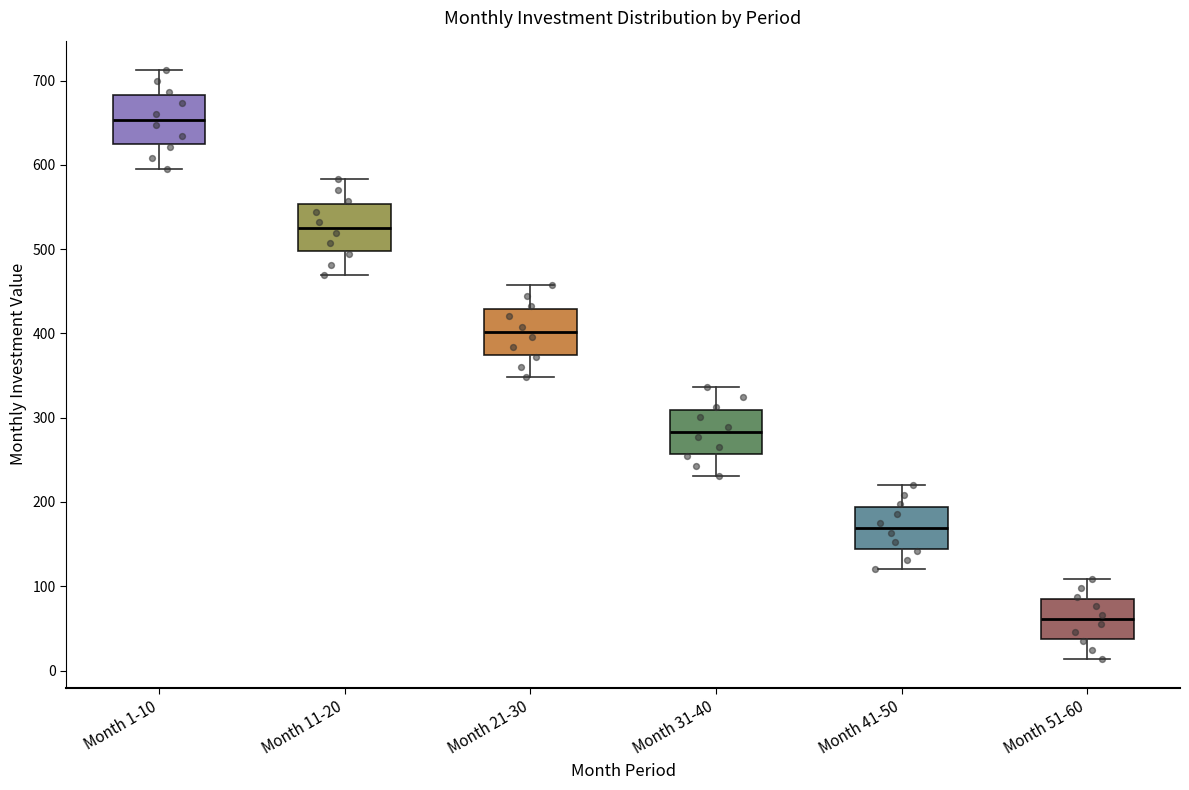

Reading left to right, transcribe this box plot: for each box, give where its median line is, the range the box spans, and where its two whiskers end, as read against the y-axis. The values are not printed on the chart, so give them approximately, as read against the axis.

Month 1-10: median 650, box 620 to 680, whiskers 600 to 710
Month 11-20: median 530, box 500 to 550, whiskers 470 to 580
Month 21-30: median 400, box 370 to 430, whiskers 350 to 460
Month 31-40: median 280, box 260 to 310, whiskers 230 to 340
Month 41-50: median 170, box 140 to 190, whiskers 120 to 220
Month 51-60: median 60, box 40 to 80, whiskers 10 to 110